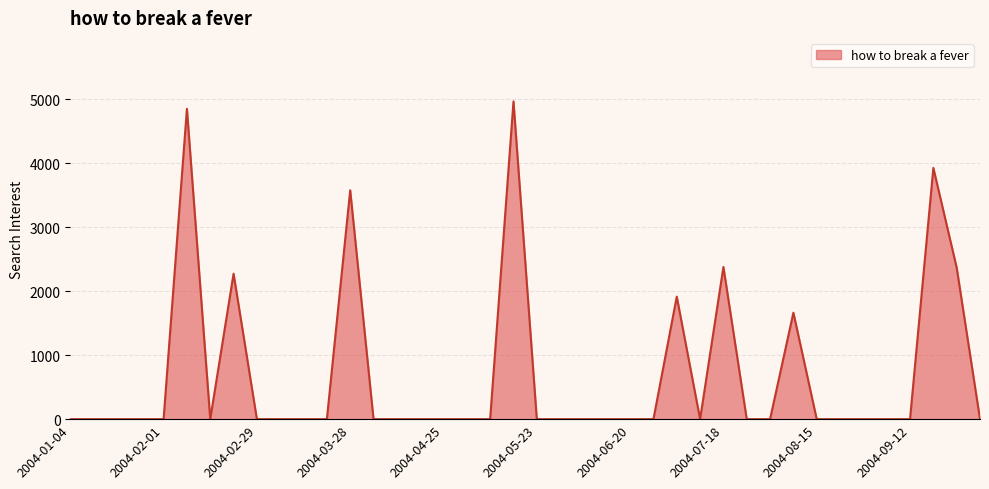

What is the maximum value shown in the chart?

4968.6